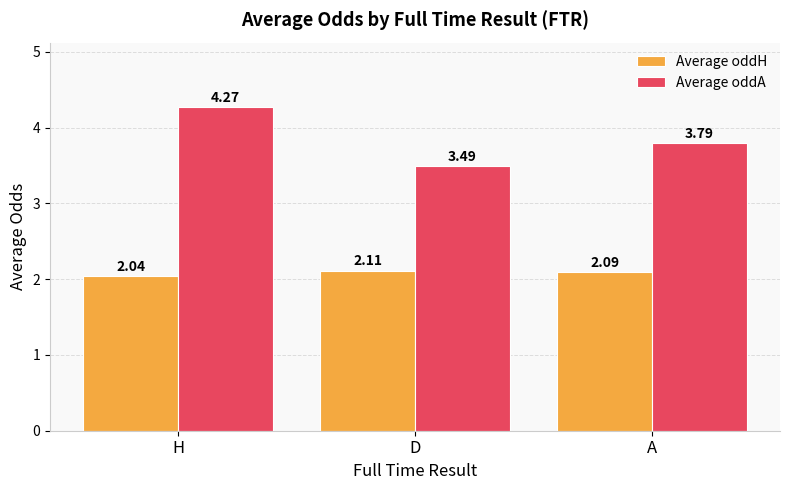

What is the sum of all Average oddA values?

11.6